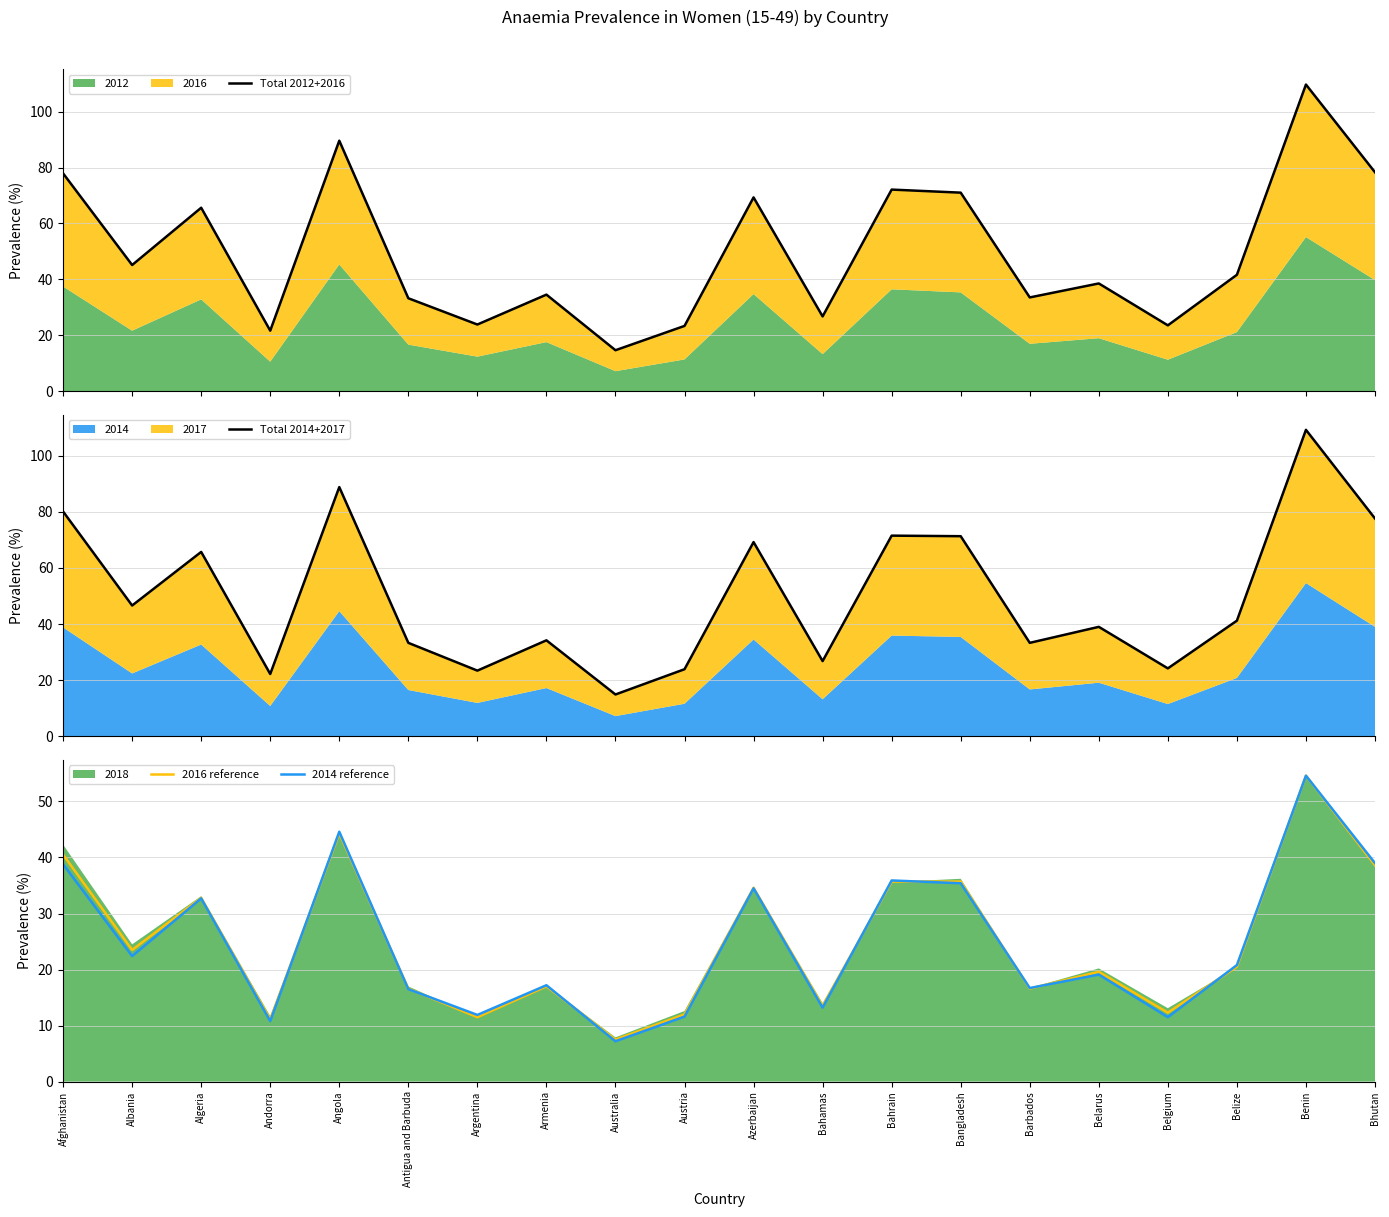

How many categories are shown in the chart?

20